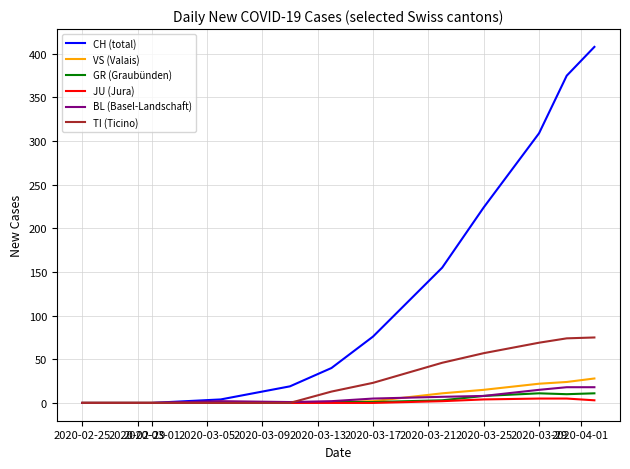

What is the highest value of the BL (Basel-Landschaft) series?

18